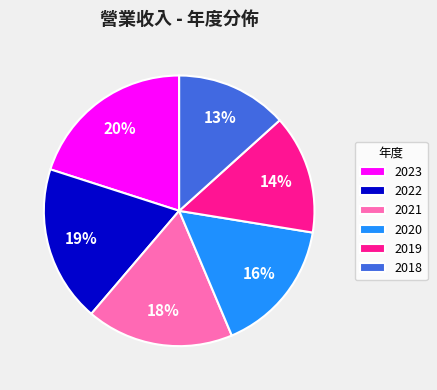

How many segments does this pie chart have?

6